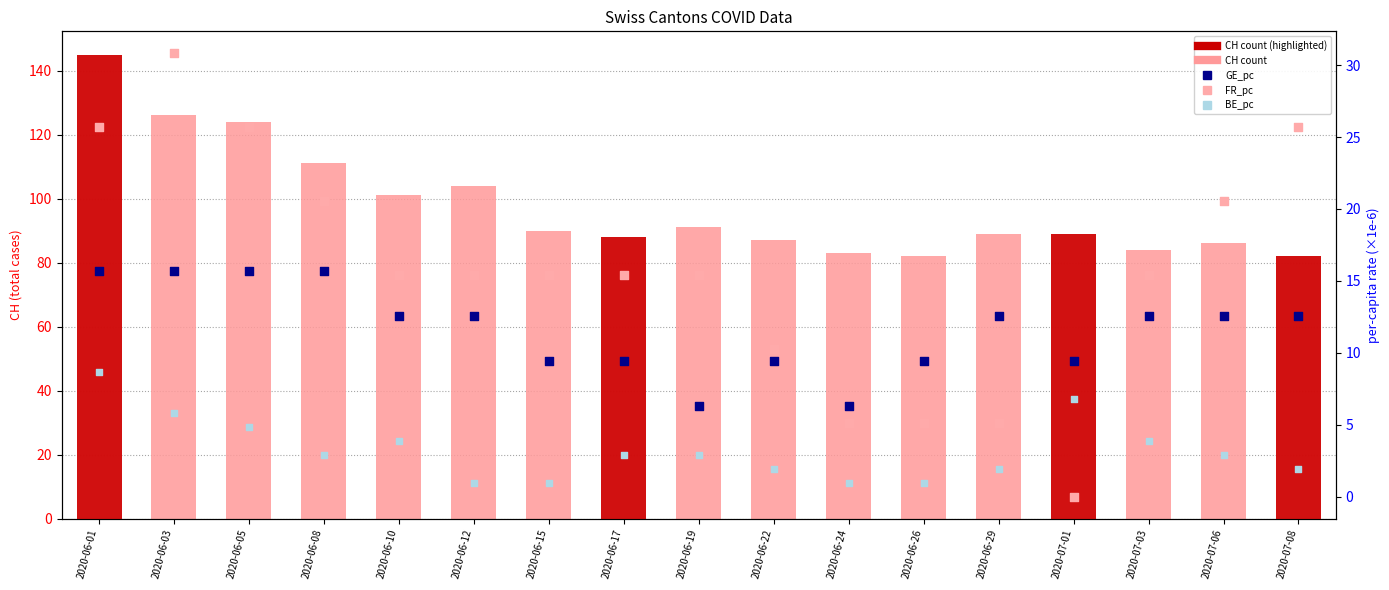

What is the total value across all series at 2020-07-08?

122.2